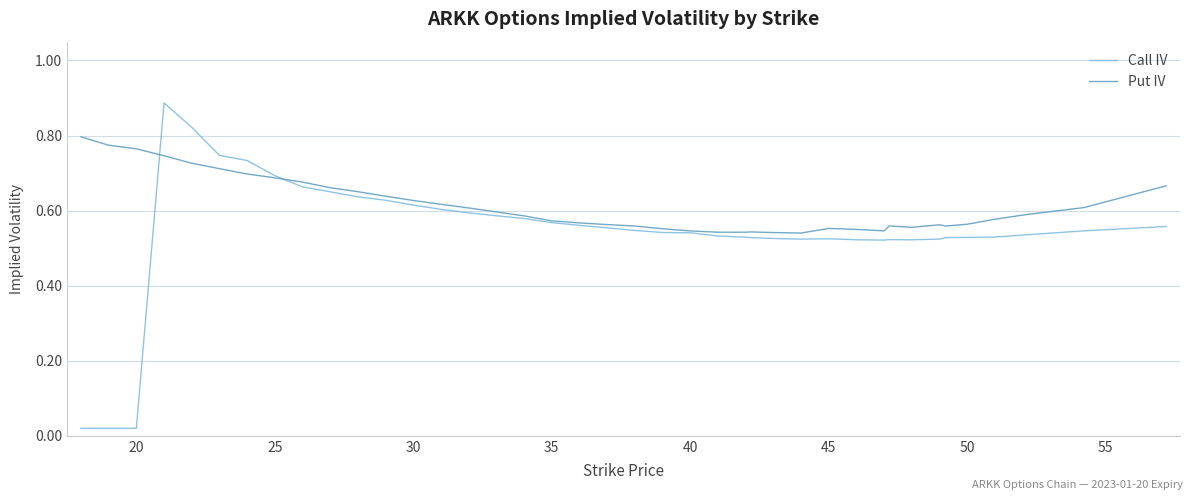

Does the chart have visible grid lines?

Yes